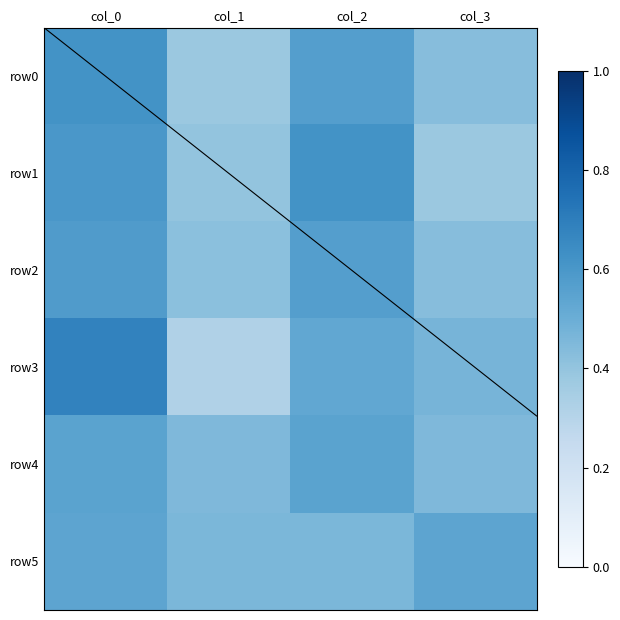

At how many categories does at least one series exceed 0?

4